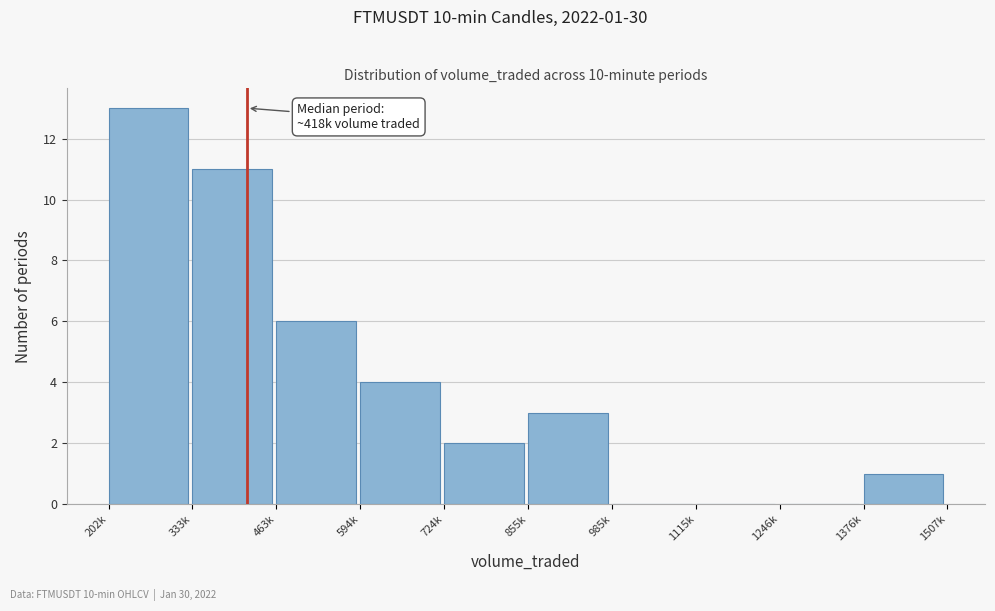

Reading left to right, extract all data points from this chart.

202k=13	333k=11	463k=6	594k=4	724k=2	855k=3	985k=0	1115k=0	1246k=0	1376k=1